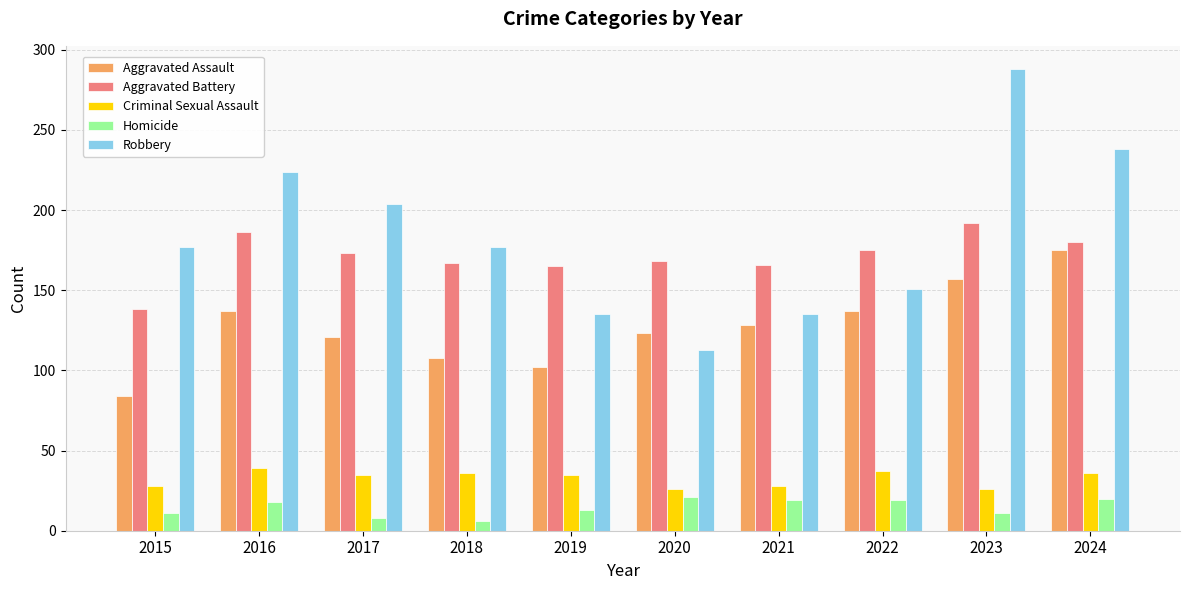

What value does the Criminal Sexual Assault series have at 2020?

26